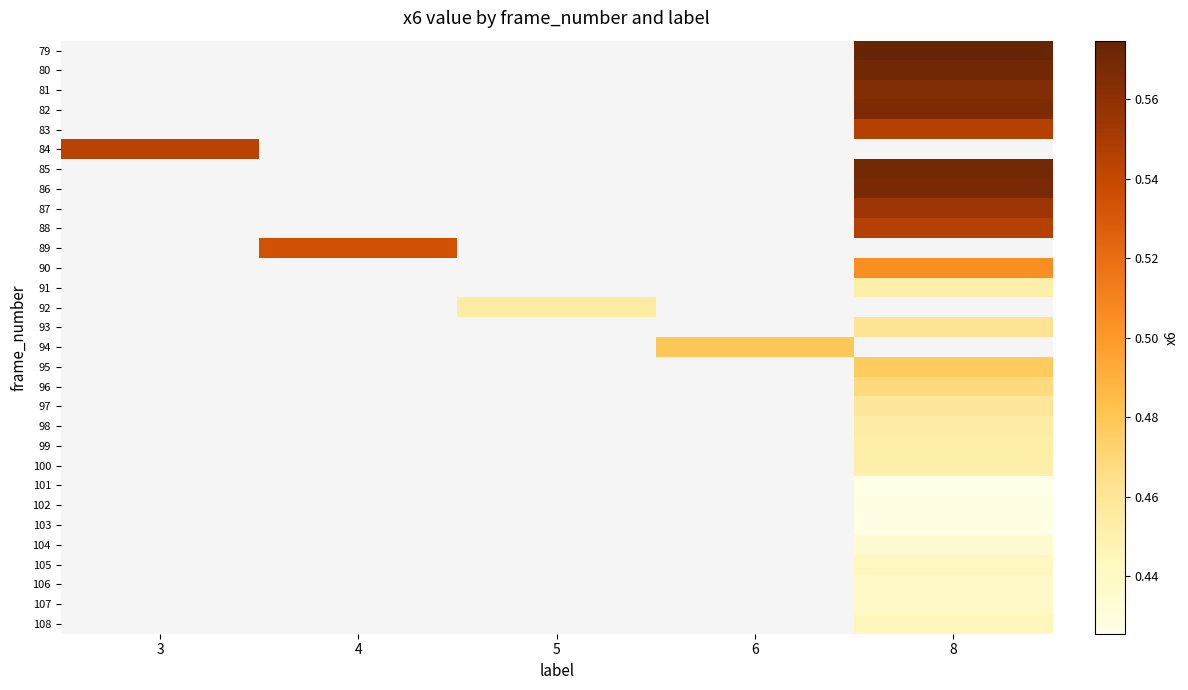

True or false: 102 has a value of 0.4 at 8.

True